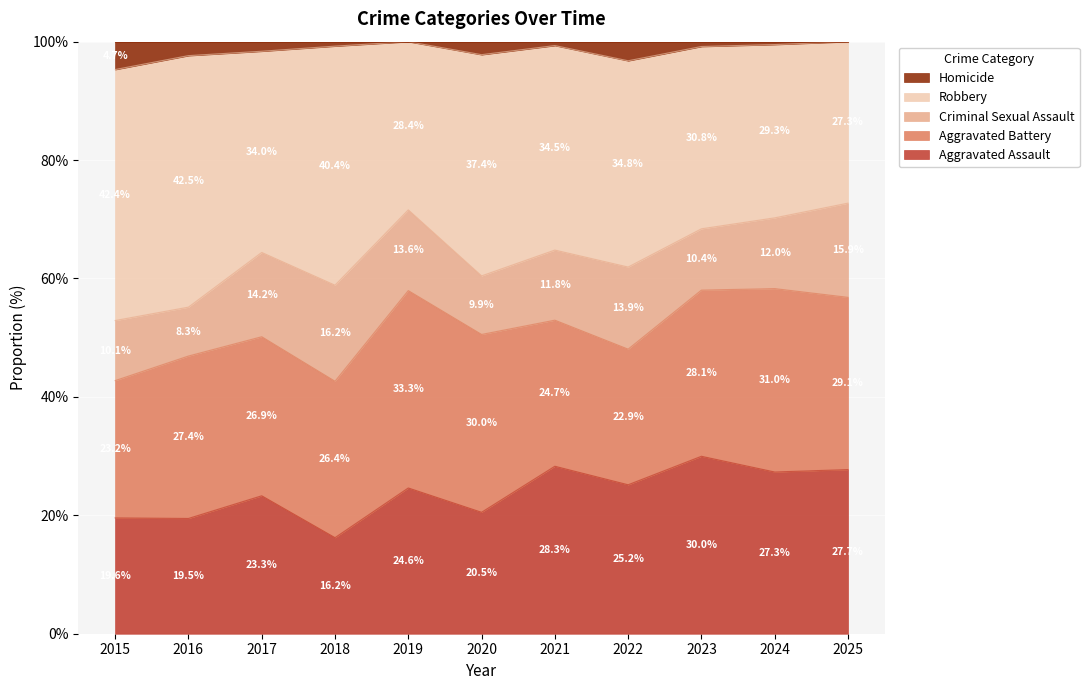

The value of Aggravated Battery at 2020 is 57. True or false?

False